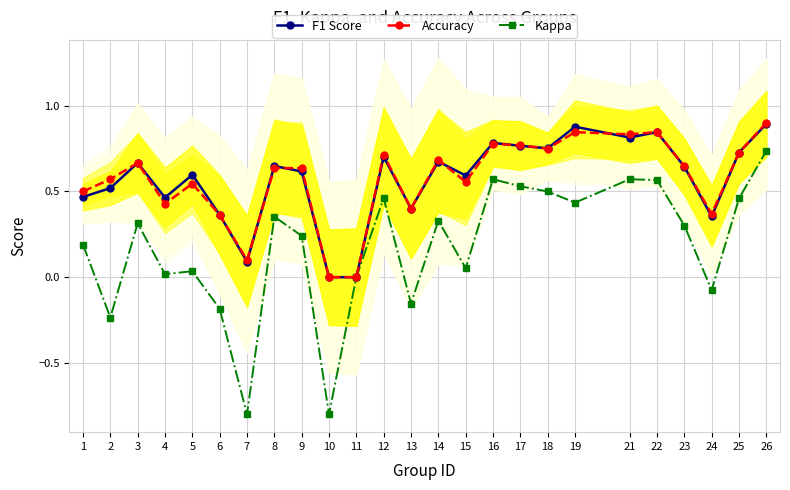

Which series ends up on top after the final intersection of F1 Score and Accuracy?

Accuracy